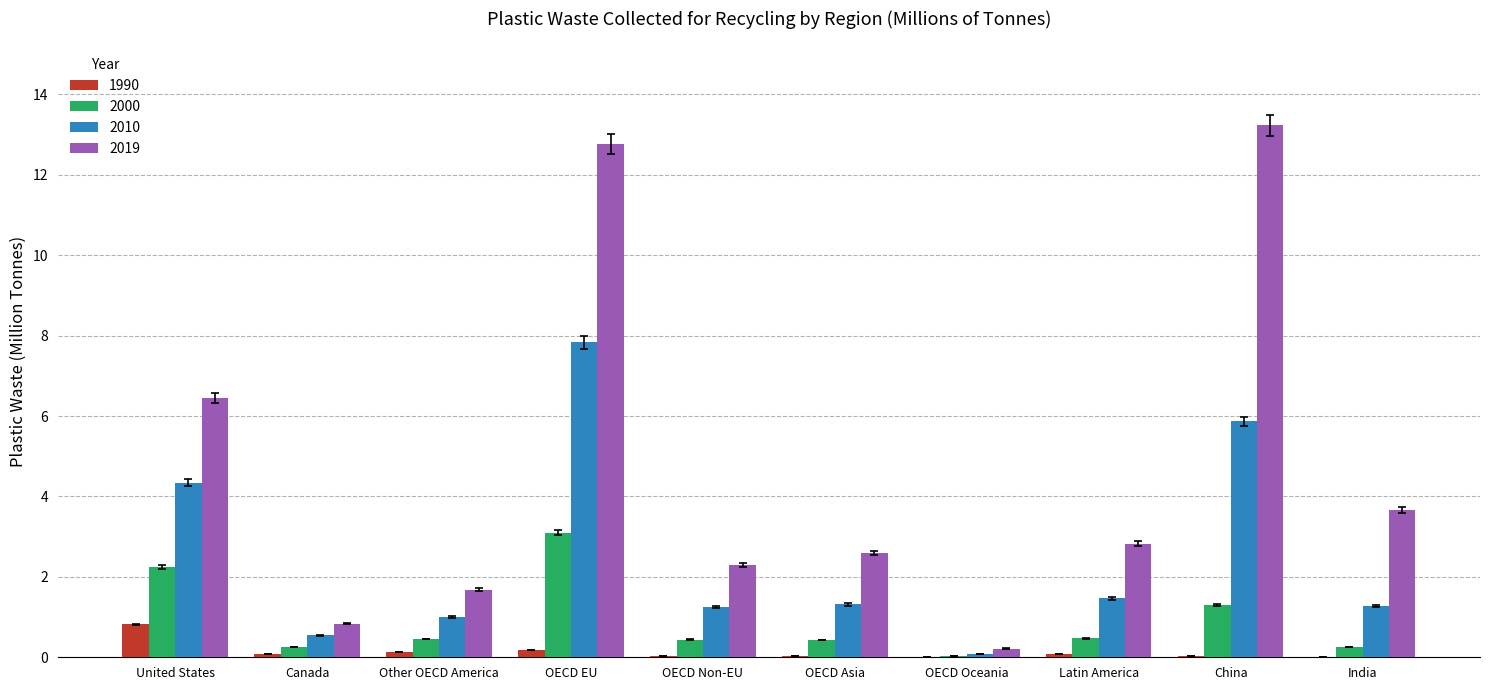

What is the maximum value shown in the chart?

13.2